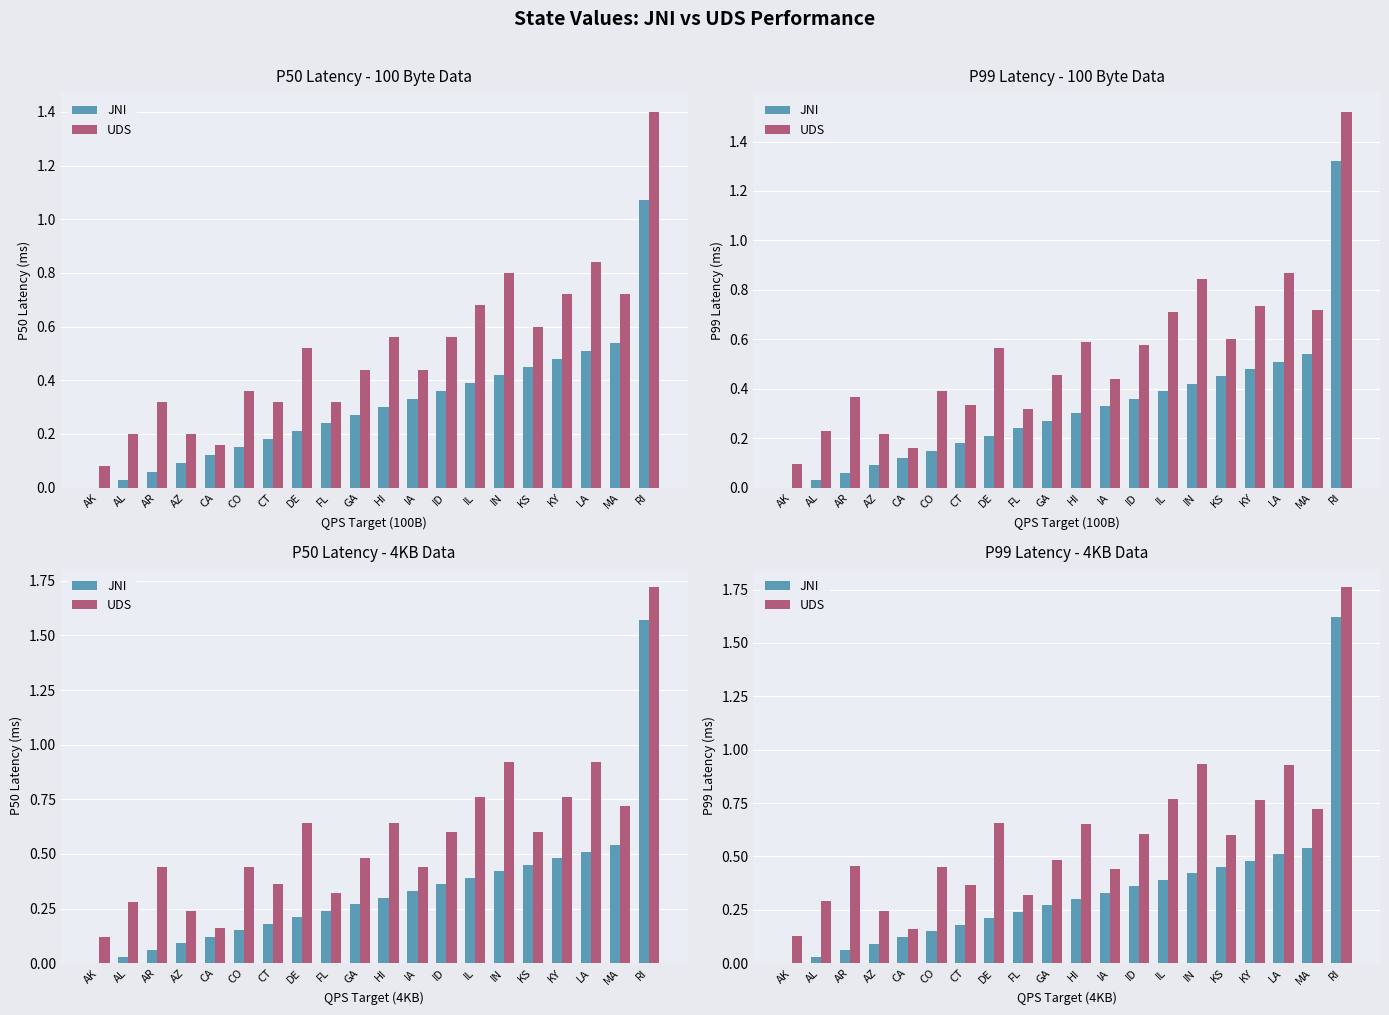

Which category has the lowest value across all series?

AK